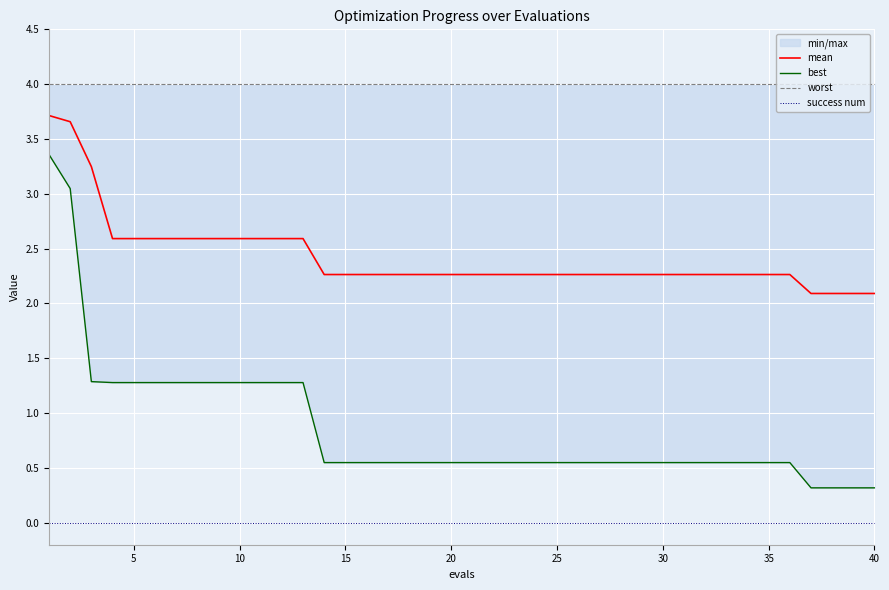

What is the lowest value of the mean series?

2.1